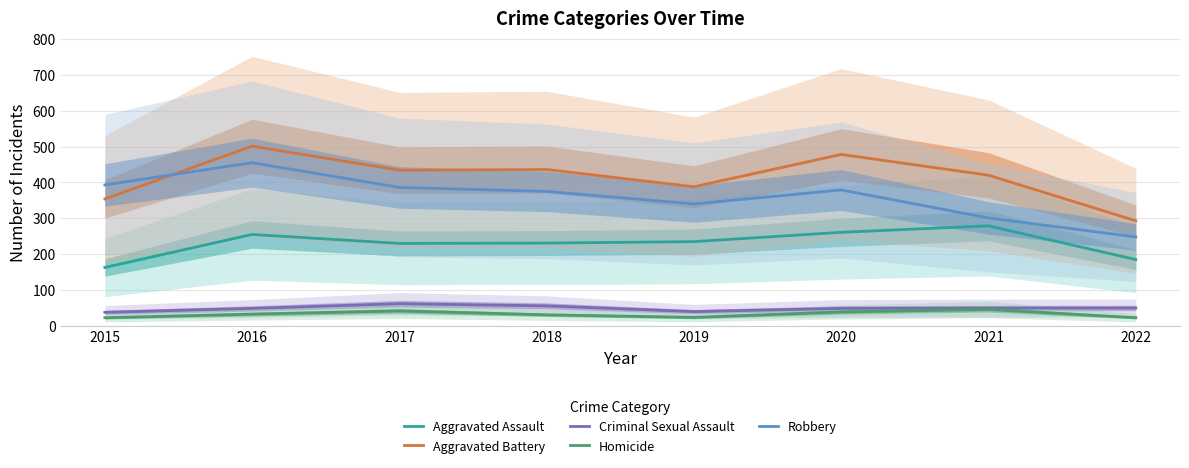

What is the approximate value of Aggravated Battery at 2018, to the nearest 10?

440